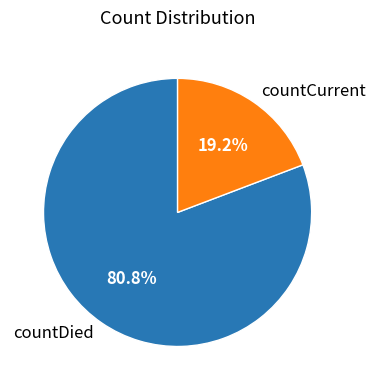

To the nearest percent, what is the difference between the largest and smallest slice percentages?

62%